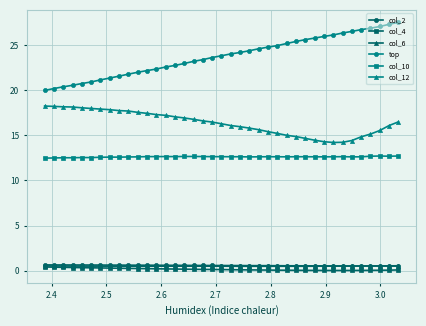

Which series has the widest spread of values?

top